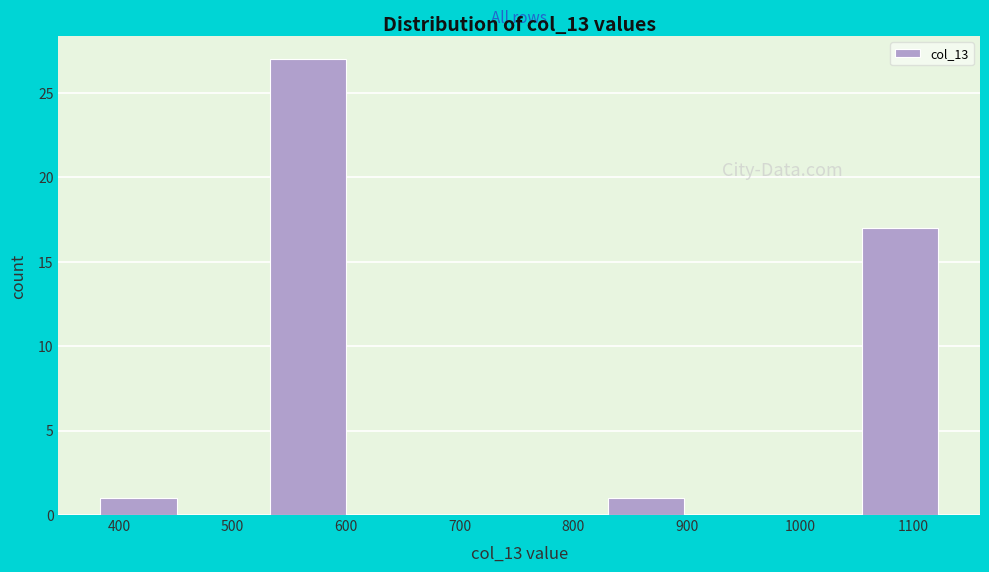

Over which range of the x-axis is the bar tallest?

530 to 610